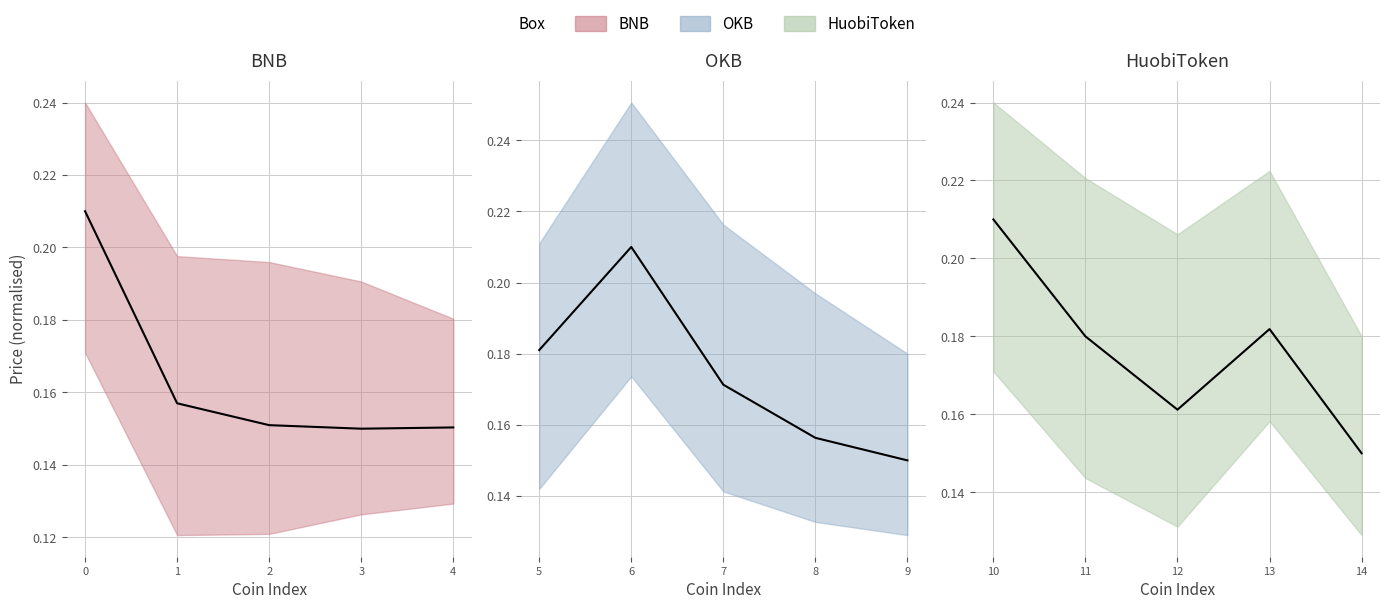

At which category does BNB reach its first local valley?

3